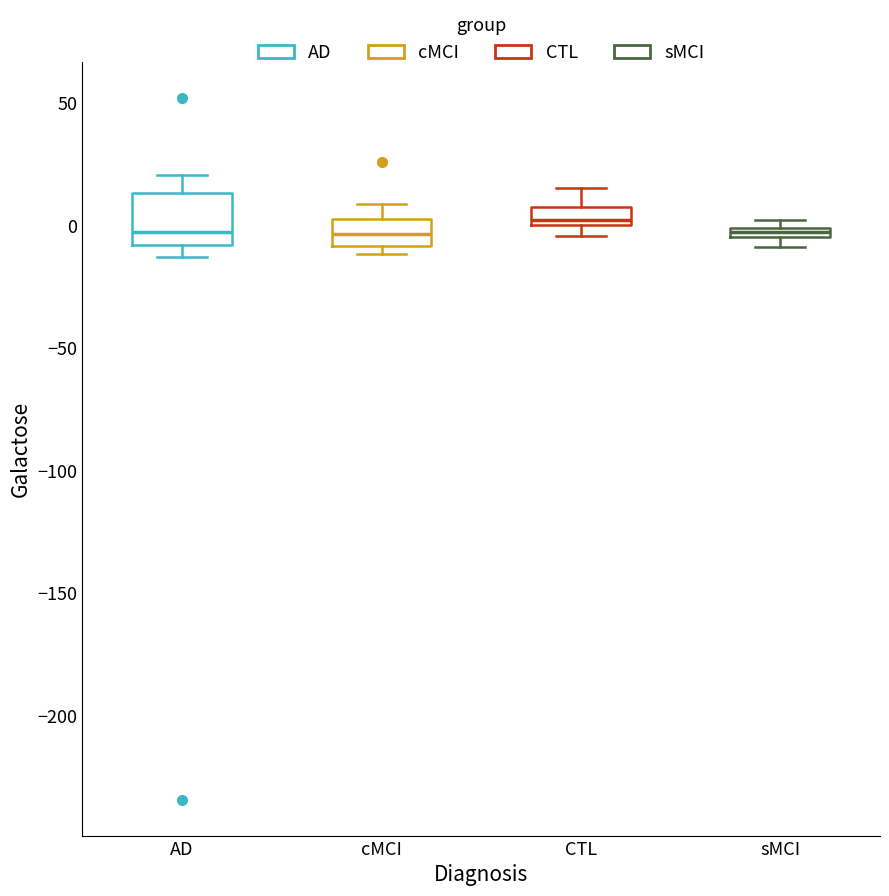

Where is the lower edge of the box for cMCI on the y-axis? The values are not printed on the chart, so give them approximately, as read against the axis.

-10